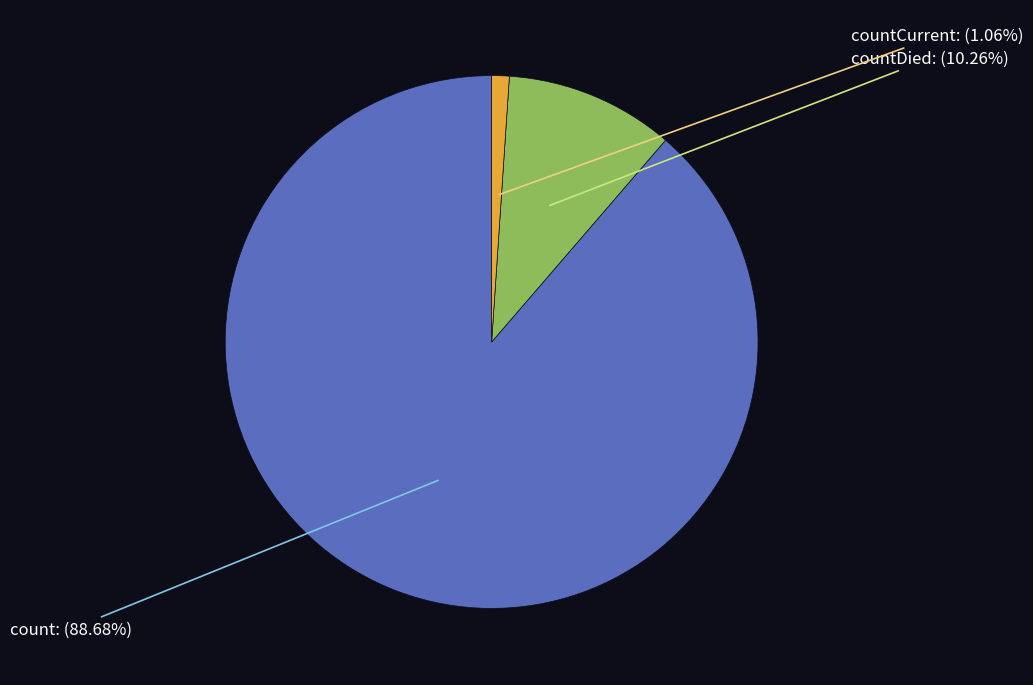

Does any single category account for the majority?

Yes